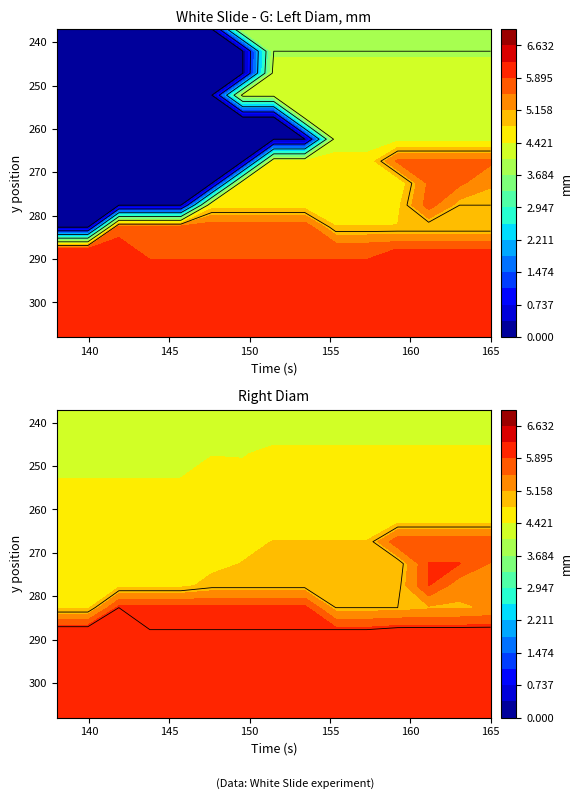

Between 1 and 7, which series saw the biggest shift?

Right Diam